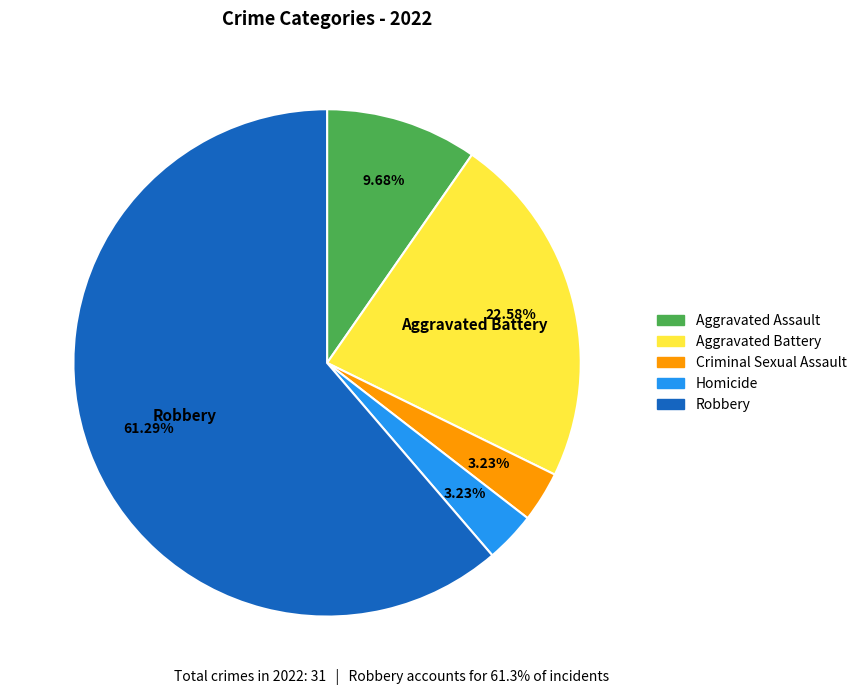

How many segments does this pie chart have?

5